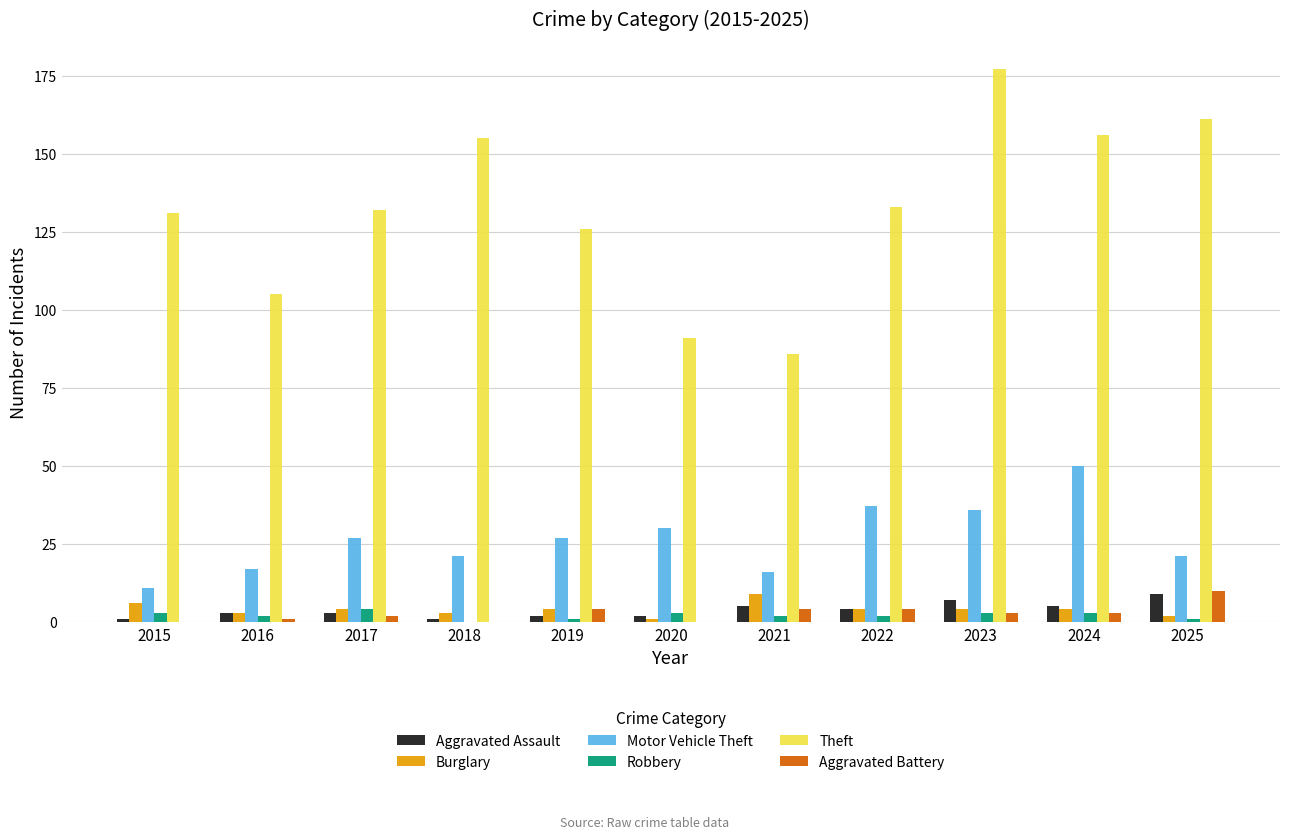

Reading right to left, transcribe all the data shown in this chart.

Aggravated Assault: 2025=9	2024=5	2023=7	2022=4	2021=5	2020=2	2019=2	2018=1	2017=3	2016=3	2015=1
Burglary: 2025=2	2024=4	2023=4	2022=4	2021=9	2020=1	2019=4	2018=3	2017=4	2016=3	2015=6
Motor Vehicle Theft: 2025=21	2024=50	2023=36	2022=37	2021=16	2020=30	2019=27	2018=21	2017=27	2016=17	2015=11
Robbery: 2025=1	2024=3	2023=3	2022=2	2021=2	2020=3	2019=1	2018=0	2017=4	2016=2	2015=3
Theft: 2025=161	2024=156	2023=177	2022=133	2021=86	2020=91	2019=126	2018=155	2017=132	2016=105	2015=131
Aggravated Battery: 2025=10	2024=3	2023=3	2022=4	2021=4	2020=0	2019=4	2018=0	2017=2	2016=1	2015=0